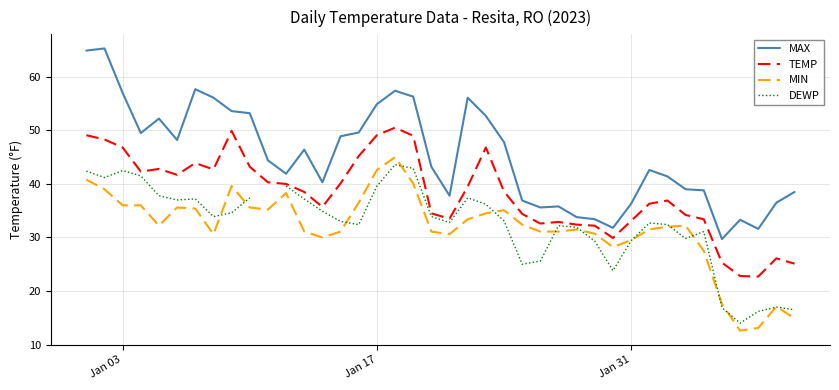

What is the maximum value for TEMP?

50.5